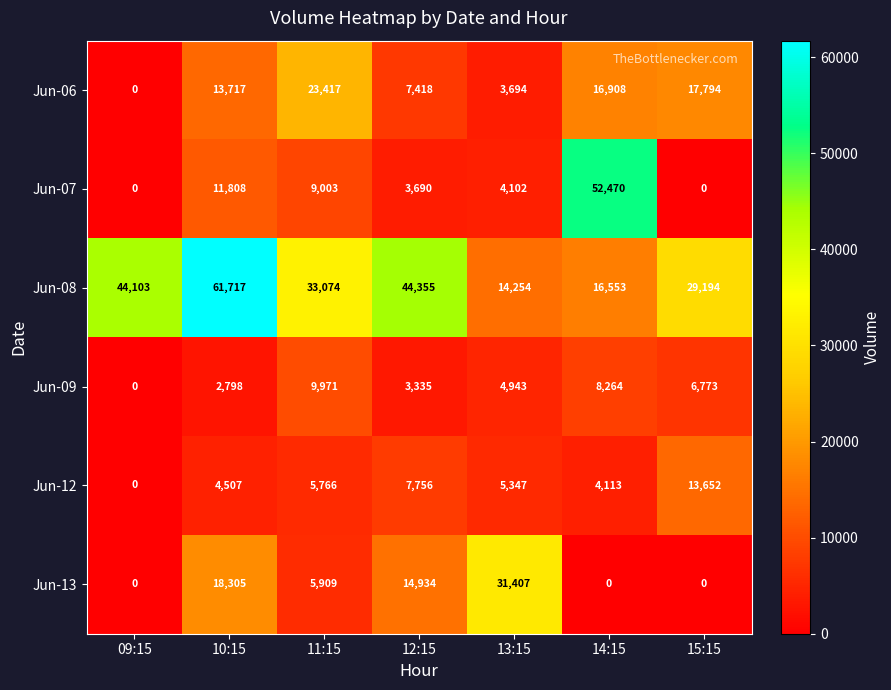

At 12:15, list the series in order from largest to smallest.

Jun-08, Jun-13, Jun-12, Jun-06, Jun-07, Jun-09